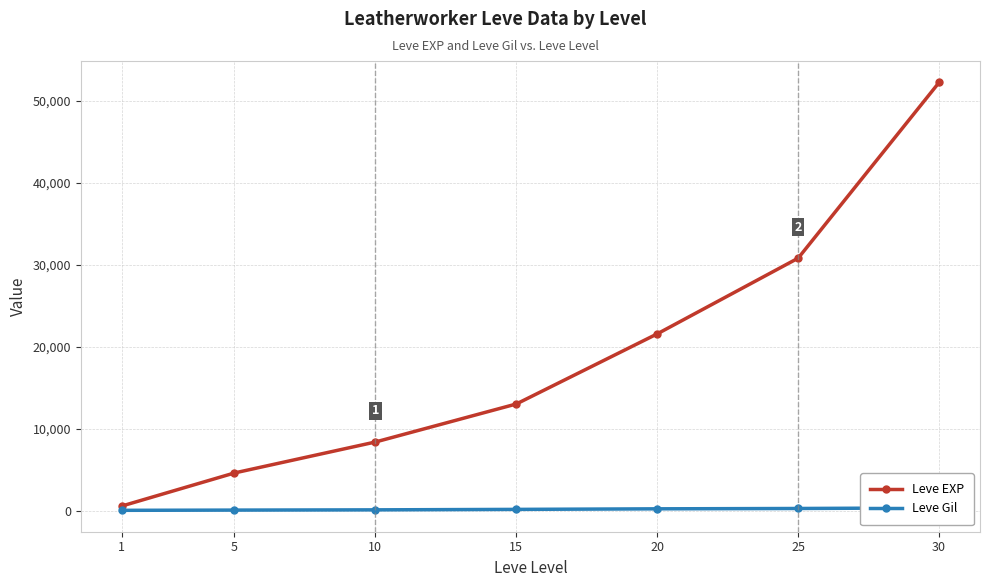

Reading right to left, what are all the values shown in this chart?

Leve EXP: 30=52220	25=30820	20=21600	15=13060	10=8430	5=4660	1=630
Leve Gil: 30=410	25=336	20=295	15=226	10=170	5=140	1=112